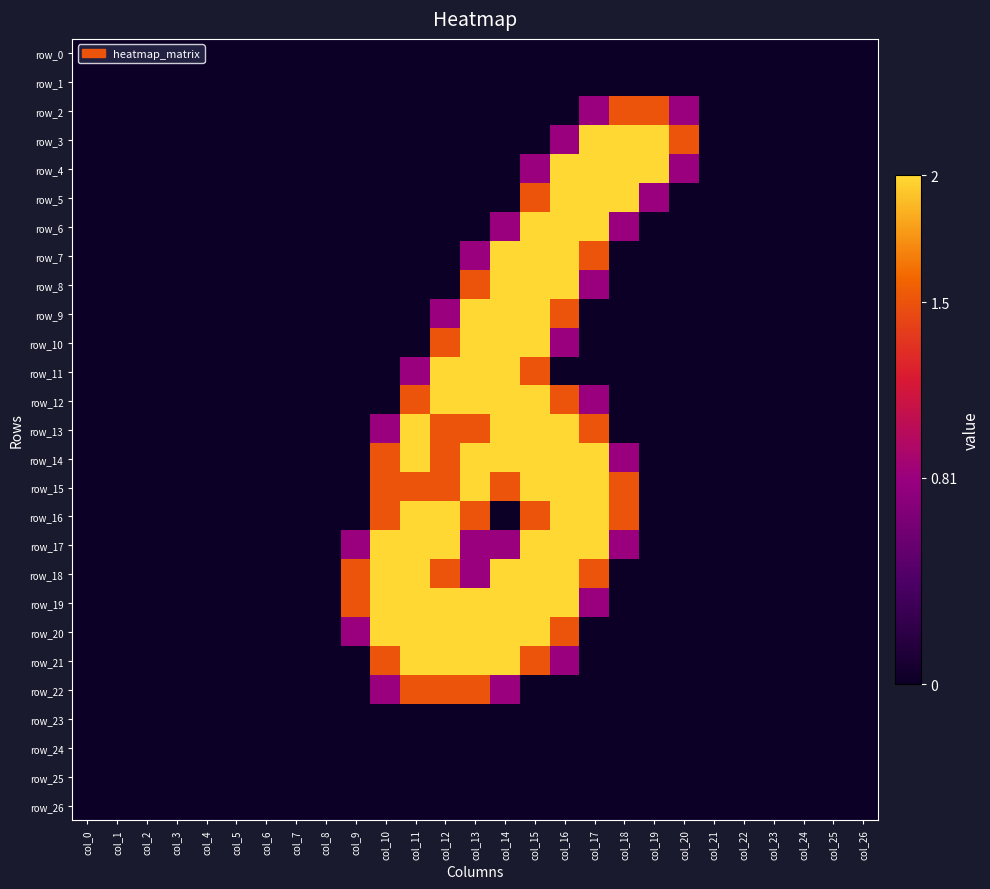

Reading right to left, transcribe all the data shown in this chart.

row_0: 0.0	0.0	0.0	0.0	0.0	0.0	0.0	0.0	0.0	0.0	0.0	0.0	0.0	0.0	0.0	0.0	0.0	0.0	0.0	0.0	0.0	0.0	0.0	0.0	0.0	0.0	0.0
row_1: 0.0	0.0	0.0	0.0	0.0	0.0	0.0	0.0	0.0	0.0	0.0	0.0	0.0	0.0	0.0	0.0	0.0	0.0	0.0	0.0	0.0	0.0	0.0	0.0	0.0	0.0	0.0
row_2: 0.0	0.0	0.0	0.0	0.0	0.0	0.8	1.5	1.5	0.8	0.0	0.0	0.0	0.0	0.0	0.0	0.0	0.0	0.0	0.0	0.0	0.0	0.0	0.0	0.0	0.0	0.0
row_3: 0.0	0.0	0.0	0.0	0.0	0.0	1.5	2.0	2.0	2.0	0.8	0.0	0.0	0.0	0.0	0.0	0.0	0.0	0.0	0.0	0.0	0.0	0.0	0.0	0.0	0.0	0.0
row_4: 0.0	0.0	0.0	0.0	0.0	0.0	0.8	2.0	2.0	2.0	2.0	0.8	0.0	0.0	0.0	0.0	0.0	0.0	0.0	0.0	0.0	0.0	0.0	0.0	0.0	0.0	0.0
row_5: 0.0	0.0	0.0	0.0	0.0	0.0	0.0	0.8	2.0	2.0	2.0	1.5	0.0	0.0	0.0	0.0	0.0	0.0	0.0	0.0	0.0	0.0	0.0	0.0	0.0	0.0	0.0
row_6: 0.0	0.0	0.0	0.0	0.0	0.0	0.0	0.0	0.8	2.0	2.0	2.0	0.8	0.0	0.0	0.0	0.0	0.0	0.0	0.0	0.0	0.0	0.0	0.0	0.0	0.0	0.0
row_7: 0.0	0.0	0.0	0.0	0.0	0.0	0.0	0.0	0.0	1.5	2.0	2.0	2.0	0.8	0.0	0.0	0.0	0.0	0.0	0.0	0.0	0.0	0.0	0.0	0.0	0.0	0.0
row_8: 0.0	0.0	0.0	0.0	0.0	0.0	0.0	0.0	0.0	0.8	2.0	2.0	2.0	1.5	0.0	0.0	0.0	0.0	0.0	0.0	0.0	0.0	0.0	0.0	0.0	0.0	0.0
row_9: 0.0	0.0	0.0	0.0	0.0	0.0	0.0	0.0	0.0	0.0	1.5	2.0	2.0	2.0	0.8	0.0	0.0	0.0	0.0	0.0	0.0	0.0	0.0	0.0	0.0	0.0	0.0
row_10: 0.0	0.0	0.0	0.0	0.0	0.0	0.0	0.0	0.0	0.0	0.8	2.0	2.0	2.0	1.5	0.0	0.0	0.0	0.0	0.0	0.0	0.0	0.0	0.0	0.0	0.0	0.0
row_11: 0.0	0.0	0.0	0.0	0.0	0.0	0.0	0.0	0.0	0.0	0.0	1.5	2.0	2.0	2.0	0.8	0.0	0.0	0.0	0.0	0.0	0.0	0.0	0.0	0.0	0.0	0.0
row_12: 0.0	0.0	0.0	0.0	0.0	0.0	0.0	0.0	0.0	0.8	1.5	2.0	2.0	2.0	2.0	1.5	0.0	0.0	0.0	0.0	0.0	0.0	0.0	0.0	0.0	0.0	0.0
row_13: 0.0	0.0	0.0	0.0	0.0	0.0	0.0	0.0	0.0	1.5	2.0	2.0	2.0	1.5	1.5	2.0	0.8	0.0	0.0	0.0	0.0	0.0	0.0	0.0	0.0	0.0	0.0
row_14: 0.0	0.0	0.0	0.0	0.0	0.0	0.0	0.0	0.8	2.0	2.0	2.0	2.0	2.0	1.5	2.0	1.5	0.0	0.0	0.0	0.0	0.0	0.0	0.0	0.0	0.0	0.0
row_15: 0.0	0.0	0.0	0.0	0.0	0.0	0.0	0.0	1.5	2.0	2.0	2.0	1.5	2.0	1.5	1.5	1.5	0.0	0.0	0.0	0.0	0.0	0.0	0.0	0.0	0.0	0.0
row_16: 0.0	0.0	0.0	0.0	0.0	0.0	0.0	0.0	1.5	2.0	2.0	1.5	0.0	1.5	2.0	2.0	1.5	0.0	0.0	0.0	0.0	0.0	0.0	0.0	0.0	0.0	0.0
row_17: 0.0	0.0	0.0	0.0	0.0	0.0	0.0	0.0	0.8	2.0	2.0	2.0	0.8	0.8	2.0	2.0	2.0	0.8	0.0	0.0	0.0	0.0	0.0	0.0	0.0	0.0	0.0
row_18: 0.0	0.0	0.0	0.0	0.0	0.0	0.0	0.0	0.0	1.5	2.0	2.0	2.0	0.8	1.5	2.0	2.0	1.5	0.0	0.0	0.0	0.0	0.0	0.0	0.0	0.0	0.0
row_19: 0.0	0.0	0.0	0.0	0.0	0.0	0.0	0.0	0.0	0.8	2.0	2.0	2.0	2.0	2.0	2.0	2.0	1.5	0.0	0.0	0.0	0.0	0.0	0.0	0.0	0.0	0.0
row_20: 0.0	0.0	0.0	0.0	0.0	0.0	0.0	0.0	0.0	0.0	1.5	2.0	2.0	2.0	2.0	2.0	2.0	0.8	0.0	0.0	0.0	0.0	0.0	0.0	0.0	0.0	0.0
row_21: 0.0	0.0	0.0	0.0	0.0	0.0	0.0	0.0	0.0	0.0	0.8	1.5	2.0	2.0	2.0	2.0	1.5	0.0	0.0	0.0	0.0	0.0	0.0	0.0	0.0	0.0	0.0
row_22: 0.0	0.0	0.0	0.0	0.0	0.0	0.0	0.0	0.0	0.0	0.0	0.0	0.8	1.5	1.5	1.5	0.8	0.0	0.0	0.0	0.0	0.0	0.0	0.0	0.0	0.0	0.0
row_23: 0.0	0.0	0.0	0.0	0.0	0.0	0.0	0.0	0.0	0.0	0.0	0.0	0.0	0.0	0.0	0.0	0.0	0.0	0.0	0.0	0.0	0.0	0.0	0.0	0.0	0.0	0.0
row_24: 0.0	0.0	0.0	0.0	0.0	0.0	0.0	0.0	0.0	0.0	0.0	0.0	0.0	0.0	0.0	0.0	0.0	0.0	0.0	0.0	0.0	0.0	0.0	0.0	0.0	0.0	0.0
row_25: 0.0	0.0	0.0	0.0	0.0	0.0	0.0	0.0	0.0	0.0	0.0	0.0	0.0	0.0	0.0	0.0	0.0	0.0	0.0	0.0	0.0	0.0	0.0	0.0	0.0	0.0	0.0
row_26: 0.0	0.0	0.0	0.0	0.0	0.0	0.0	0.0	0.0	0.0	0.0	0.0	0.0	0.0	0.0	0.0	0.0	0.0	0.0	0.0	0.0	0.0	0.0	0.0	0.0	0.0	0.0